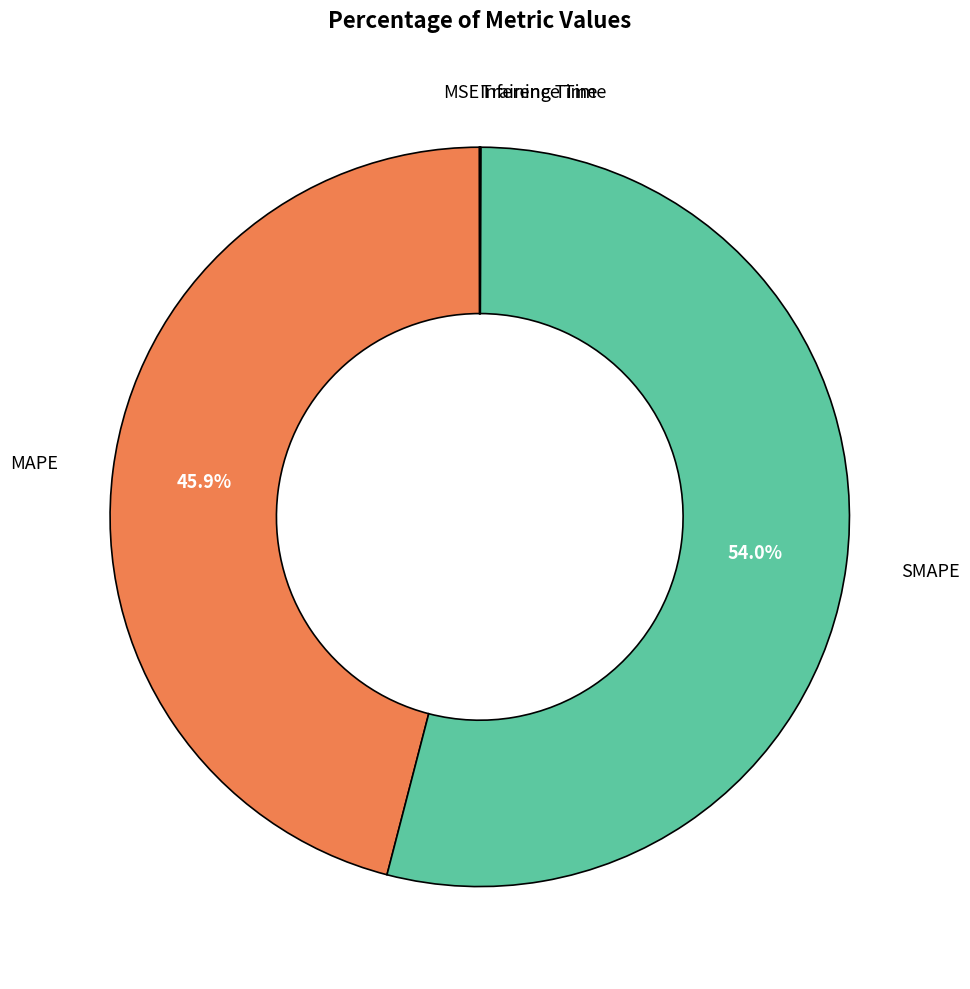

Is there any slice that represents more than half of the pie?

Yes